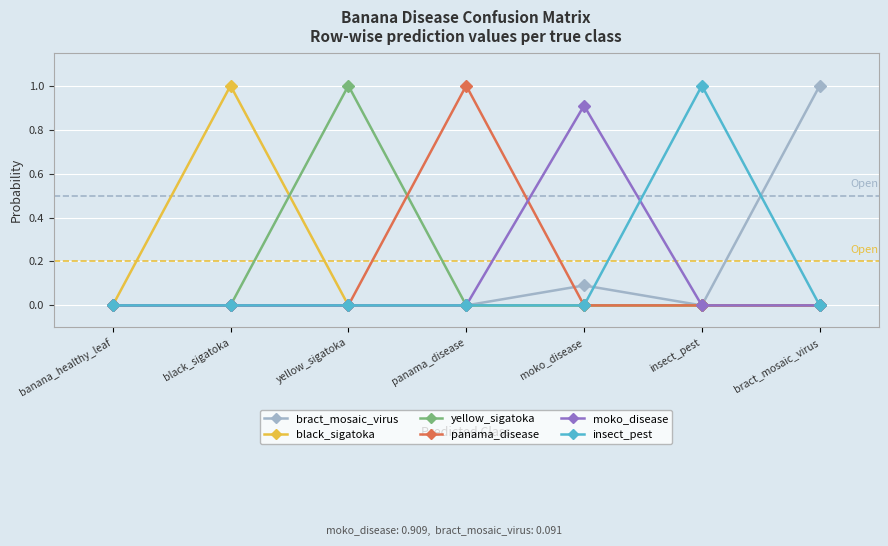

Which series has the largest total across all categories?

bract_mosaic_virus